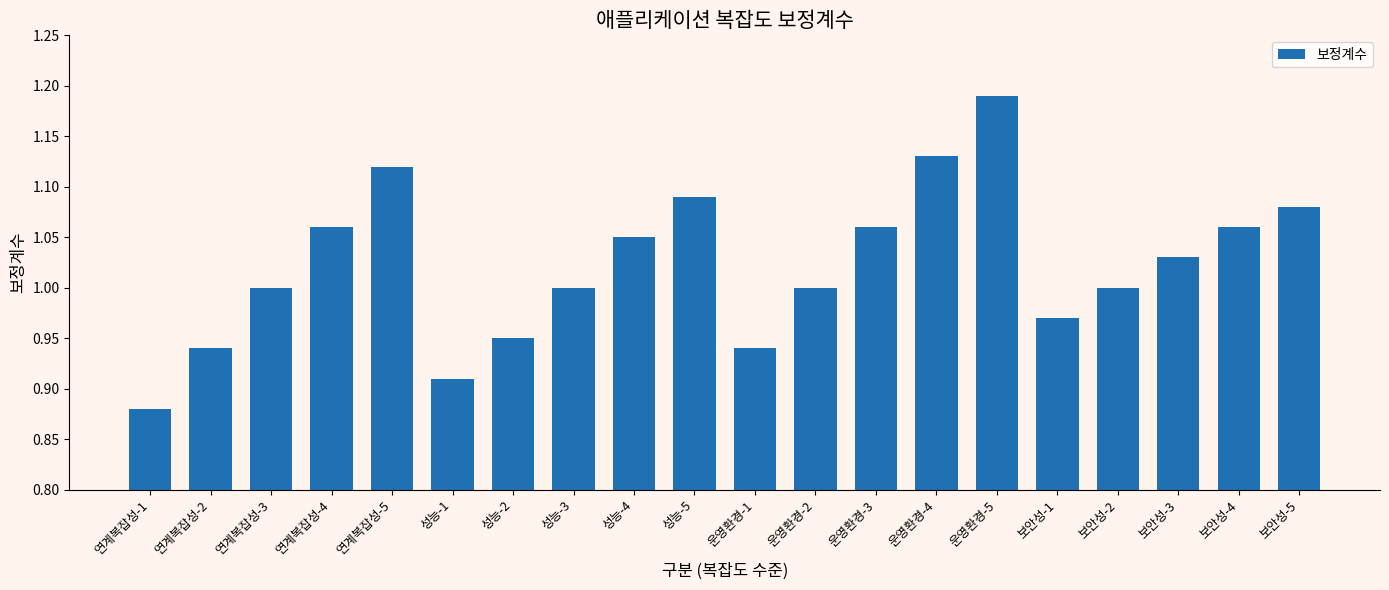

What is the change in value from 성능-3 to 운영환경-4?

+0.1